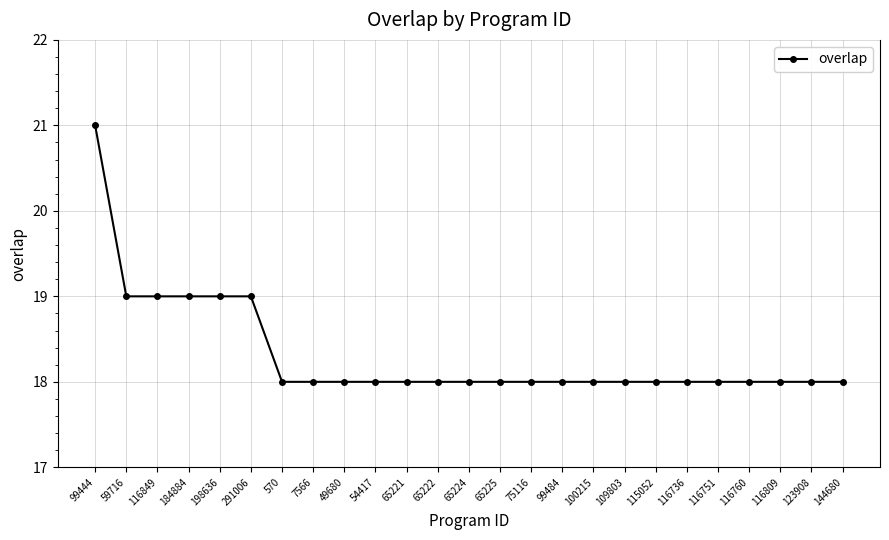

Which has a higher value, 123908 or 59716?

59716